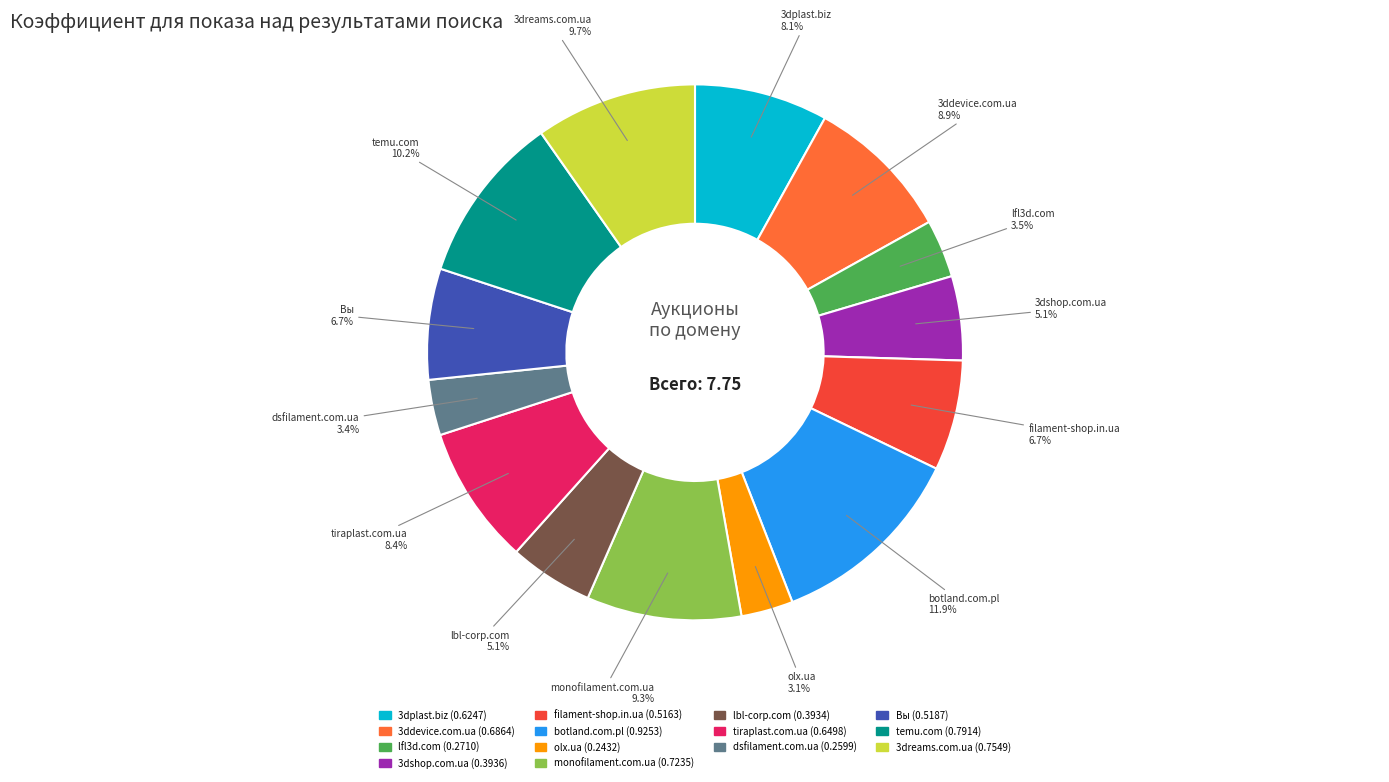

Does temu.com account for over 50% of the chart?

No